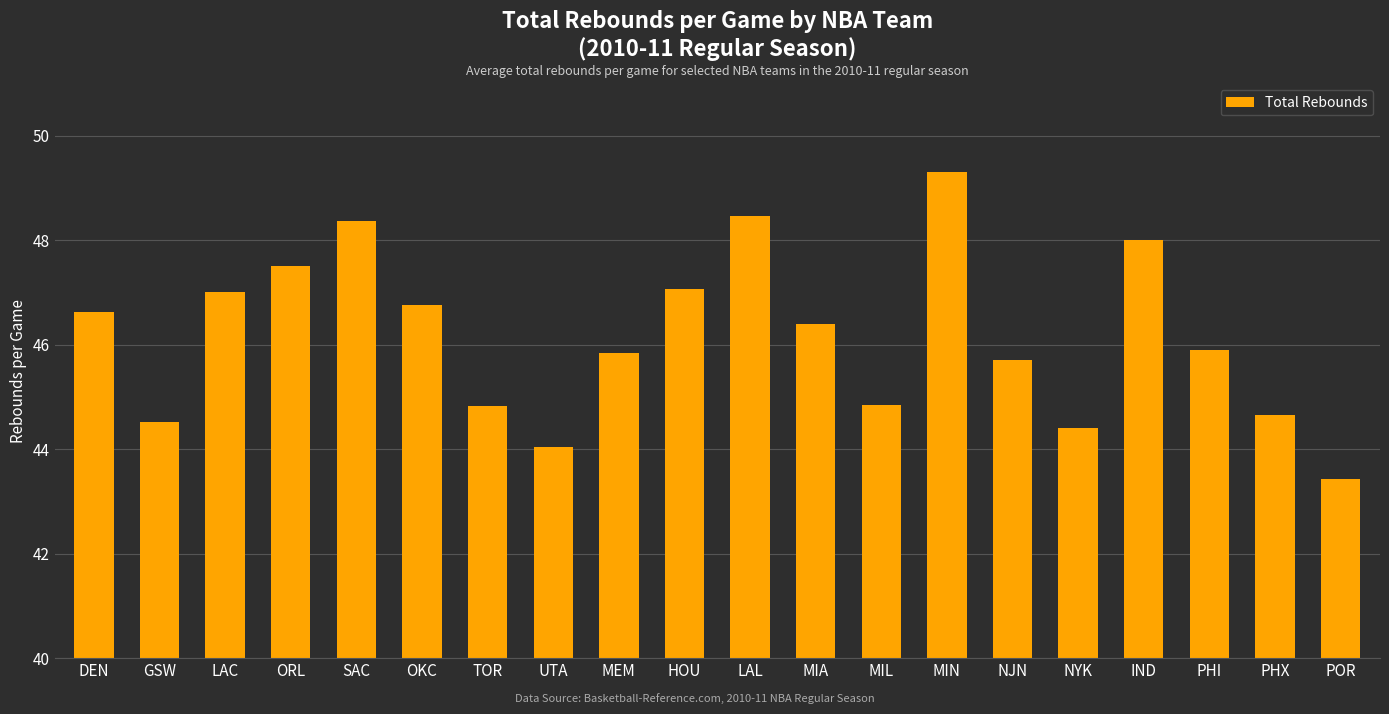

What is the approximate value at NYK?

44.4